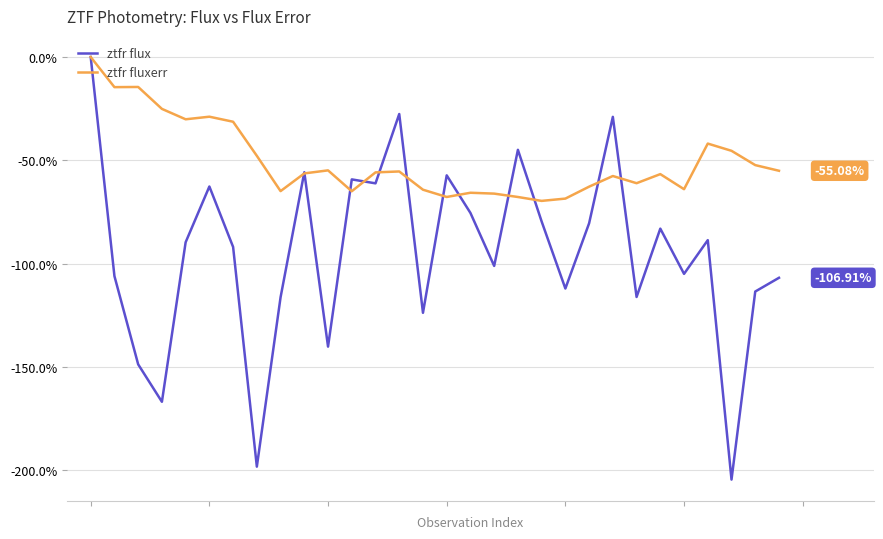

Which series has the widest spread of values?

ztfr flux